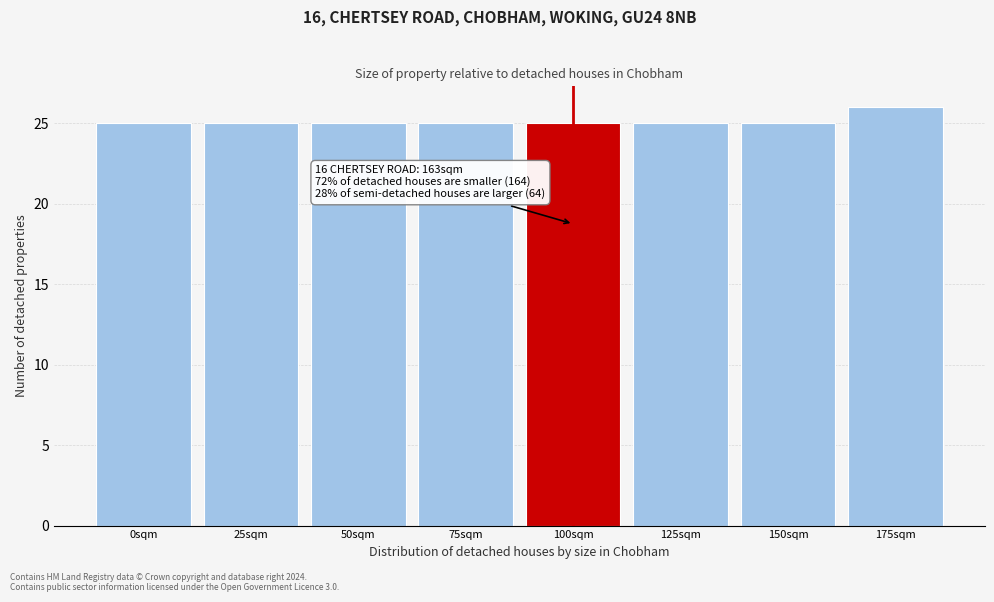

Reading left to right, extract all data points from this chart.

25	25	25	25	25	25	25	26